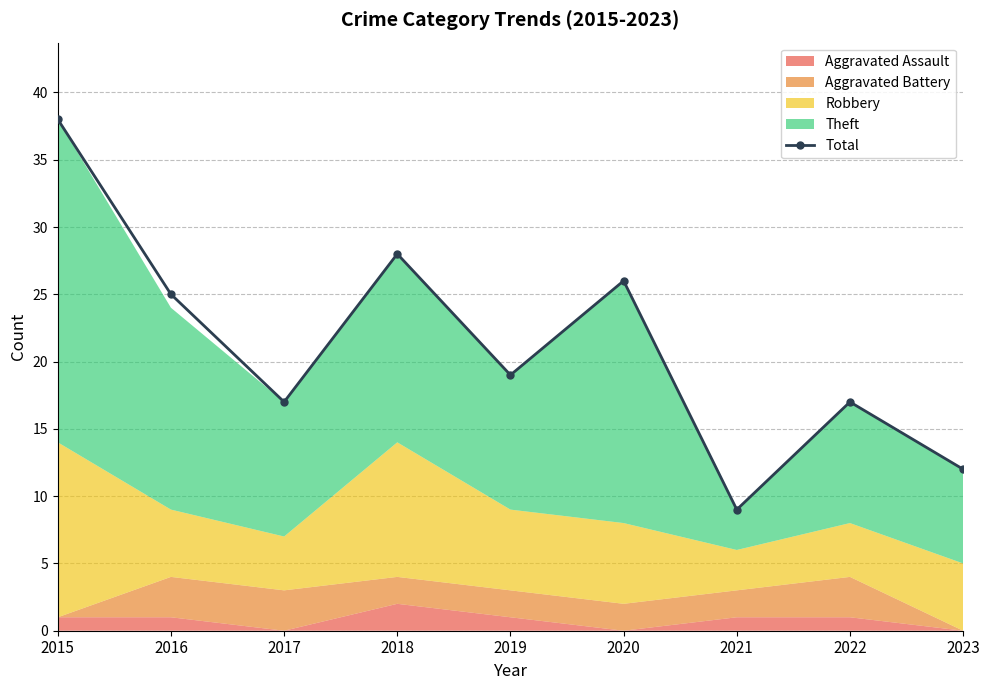

True or false: the data shows 12 at 2023.

True